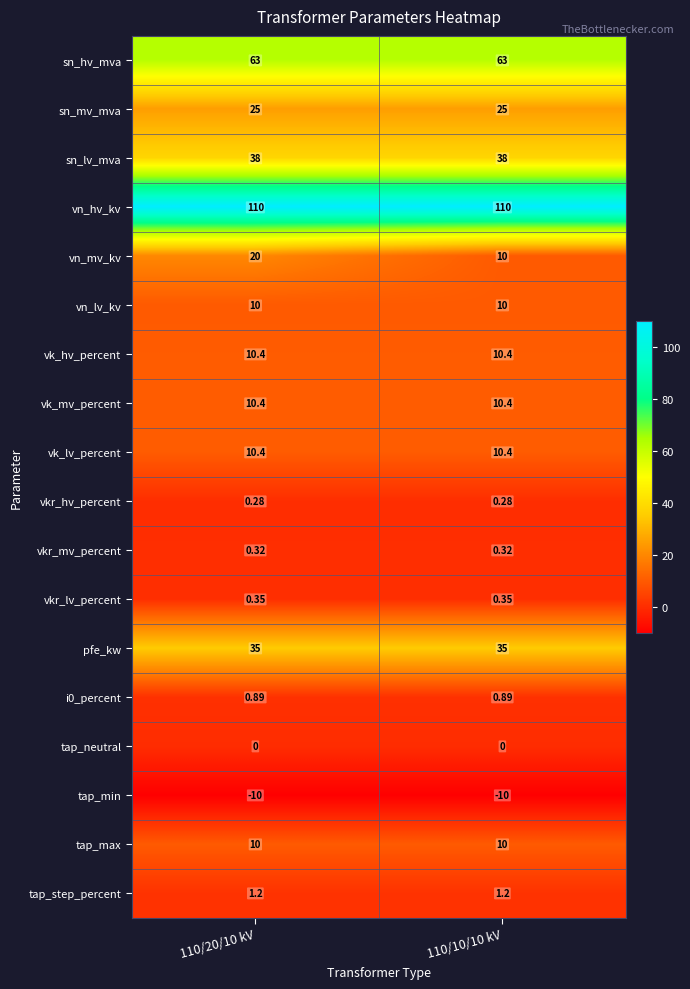

Which series has the widest spread of values?

vn_mv_kv